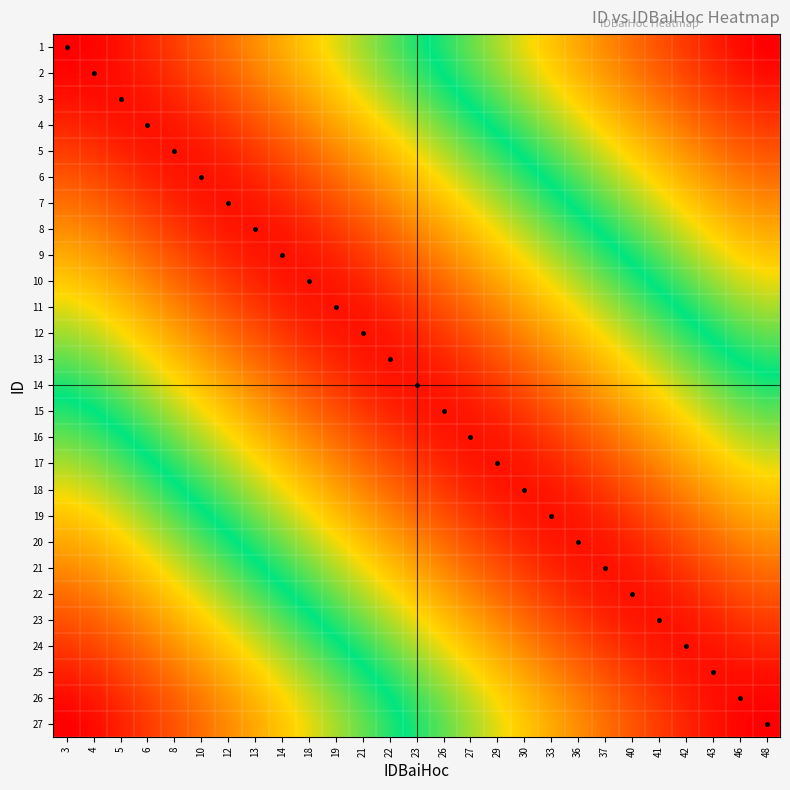

Reading right to left, transcribe all the data shown in this chart.

1: 48=24.4	46=24.0	43=23.2	42=22.2	41=21.2	40=20.2	37=19.2	36=18.2	33=17.2	30=16.2	29=15.2	27=14.2	26=13.2	23=12.2	22=11.2	21=10.2	19=9.2	18=8.2	14=7.2	13=6.2	12=5.2	10=4.2	8=3.3	6=2.4	5=1.7	4=1.2	3=0.9
2: 48=24.0	46=23.5	43=22.7	42=21.7	41=20.7	40=19.7	37=18.7	36=17.7	33=16.7	30=15.7	29=14.7	27=13.7	26=12.7	23=11.7	22=10.7	21=9.7	19=8.7	18=7.7	14=6.7	13=5.7	12=4.7	10=3.8	8=2.9	6=2.1	5=1.6	4=1.3	3=1.2
3: 48=23.2	46=22.7	43=21.9	42=20.9	41=19.9	40=18.9	37=17.9	36=16.9	33=15.9	30=14.9	29=13.9	27=12.9	26=11.9	23=10.9	22=9.9	21=8.9	19=7.9	18=6.9	14=5.9	13=4.9	12=4.0	10=3.1	8=2.3	6=1.8	5=1.5	4=1.6	3=1.7
4: 48=22.2	46=21.7	43=20.9	42=20.0	41=19.0	40=18.0	37=17.0	36=16.0	33=15.0	30=14.0	29=13.0	27=12.0	26=11.0	23=10.0	22=9.0	21=8.0	19=7.0	18=6.0	14=5.0	13=4.0	12=3.1	10=2.4	8=1.8	6=1.6	5=1.8	4=2.1	3=2.4
5: 48=21.2	46=20.7	43=19.9	42=19.0	41=18.0	40=17.0	37=16.0	36=15.0	33=14.0	30=13.0	29=12.0	27=11.0	26=10.0	23=9.0	22=8.0	21=7.0	19=6.0	18=5.0	14=4.0	13=3.1	12=2.4	10=1.8	8=1.7	6=1.8	5=2.3	4=2.9	3=3.3
6: 48=20.2	46=19.7	43=18.9	42=18.0	41=17.0	40=16.0	37=15.0	36=14.0	33=13.0	30=12.0	29=11.0	27=10.0	26=9.0	23=8.0	22=7.0	21=6.0	19=5.0	18=4.0	14=3.1	13=2.4	12=1.8	10=1.7	8=1.8	6=2.4	5=3.1	4=3.8	3=4.2
7: 48=19.2	46=18.7	43=17.9	42=17.0	41=16.0	40=15.0	37=14.0	36=13.0	33=12.0	30=11.0	29=10.0	27=9.0	26=8.0	23=7.0	22=6.0	21=5.0	19=4.0	18=3.1	14=2.4	13=1.8	12=1.7	10=1.8	8=2.4	6=3.1	5=4.0	4=4.7	3=5.2
8: 48=18.2	46=17.7	43=16.9	42=16.0	41=15.0	40=14.0	37=13.0	36=12.0	33=11.0	30=10.0	29=9.0	27=8.0	26=7.0	23=6.0	22=5.0	21=4.0	19=3.1	18=2.4	14=1.8	13=1.7	12=1.8	10=2.4	8=3.1	6=4.0	5=4.9	4=5.7	3=6.2
9: 48=17.2	46=16.7	43=15.9	42=15.0	41=14.0	40=13.0	37=12.0	36=11.0	33=10.0	30=9.0	29=8.0	27=7.0	26=6.0	23=5.0	22=4.0	21=3.1	19=2.4	18=1.8	14=1.7	13=1.8	12=2.4	10=3.1	8=4.0	6=5.0	5=5.9	4=6.7	3=7.2
10: 48=16.2	46=15.7	43=14.9	42=14.0	41=13.0	40=12.0	37=11.0	36=10.0	33=9.0	30=8.0	29=7.0	27=6.0	26=5.0	23=4.0	22=3.1	21=2.4	19=1.8	18=1.7	14=1.8	13=2.4	12=3.1	10=4.0	8=5.0	6=6.0	5=6.9	4=7.7	3=8.2
11: 48=15.2	46=14.7	43=13.9	42=13.0	41=12.0	40=11.0	37=10.0	36=9.0	33=8.0	30=7.0	29=6.0	27=5.0	26=4.0	23=3.1	22=2.4	21=1.8	19=1.7	18=1.8	14=2.4	13=3.1	12=4.0	10=5.0	8=6.0	6=7.0	5=7.9	4=8.7	3=9.2
12: 48=14.2	46=13.7	43=12.9	42=12.0	41=11.0	40=10.0	37=9.0	36=8.0	33=7.0	30=6.0	29=5.0	27=4.0	26=3.1	23=2.4	22=1.8	21=1.7	19=1.8	18=2.4	14=3.1	13=4.0	12=5.0	10=6.0	8=7.0	6=8.0	5=8.9	4=9.7	3=10.2
13: 48=13.2	46=12.7	43=11.9	42=11.0	41=10.0	40=9.0	37=8.0	36=7.0	33=6.0	30=5.0	29=4.0	27=3.1	26=2.4	23=1.8	22=1.7	21=1.8	19=2.4	18=3.1	14=4.0	13=5.0	12=6.0	10=7.0	8=8.0	6=9.0	5=9.9	4=10.7	3=11.2
14: 48=12.2	46=11.7	43=10.9	42=10.0	41=9.0	40=8.0	37=7.0	36=6.0	33=5.0	30=4.0	29=3.1	27=2.4	26=1.8	23=1.7	22=1.8	21=2.4	19=3.1	18=4.0	14=5.0	13=6.0	12=7.0	10=8.0	8=9.0	6=10.0	5=10.9	4=11.7	3=12.2
15: 48=11.2	46=10.7	43=9.9	42=9.0	41=8.0	40=7.0	37=6.0	36=5.0	33=4.0	30=3.1	29=2.4	27=1.8	26=1.7	23=1.8	22=2.4	21=3.1	19=4.0	18=5.0	14=6.0	13=7.0	12=8.0	10=9.0	8=10.0	6=11.0	5=11.9	4=12.7	3=13.2
16: 48=10.2	46=9.7	43=8.9	42=8.0	41=7.0	40=6.0	37=5.0	36=4.0	33=3.1	30=2.4	29=1.8	27=1.7	26=1.8	23=2.4	22=3.1	21=4.0	19=5.0	18=6.0	14=7.0	13=8.0	12=9.0	10=10.0	8=11.0	6=12.0	5=12.9	4=13.7	3=14.2
17: 48=9.2	46=8.7	43=7.9	42=7.0	41=6.0	40=5.0	37=4.0	36=3.1	33=2.4	30=1.8	29=1.7	27=1.8	26=2.4	23=3.1	22=4.0	21=5.0	19=6.0	18=7.0	14=8.0	13=9.0	12=10.0	10=11.0	8=12.0	6=13.0	5=13.9	4=14.7	3=15.2
18: 48=8.2	46=7.7	43=6.9	42=6.0	41=5.0	40=4.0	37=3.1	36=2.4	33=1.8	30=1.7	29=1.8	27=2.4	26=3.1	23=4.0	22=5.0	21=6.0	19=7.0	18=8.0	14=9.0	13=10.0	12=11.0	10=12.0	8=13.0	6=14.0	5=14.9	4=15.7	3=16.2
19: 48=7.2	46=6.7	43=5.9	42=5.0	41=4.0	40=3.1	37=2.4	36=1.8	33=1.7	30=1.8	29=2.4	27=3.1	26=4.0	23=5.0	22=6.0	21=7.0	19=8.0	18=9.0	14=10.0	13=11.0	12=12.0	10=13.0	8=14.0	6=15.0	5=15.9	4=16.7	3=17.2
20: 48=6.2	46=5.7	43=4.9	42=4.0	41=3.1	40=2.4	37=1.8	36=1.7	33=1.8	30=2.4	29=3.1	27=4.0	26=5.0	23=6.0	22=7.0	21=8.0	19=9.0	18=10.0	14=11.0	13=12.0	12=13.0	10=14.0	8=15.0	6=16.0	5=16.9	4=17.7	3=18.2
21: 48=5.2	46=4.7	43=4.0	42=3.1	41=2.4	40=1.8	37=1.7	36=1.8	33=2.4	30=3.1	29=4.0	27=5.0	26=6.0	23=7.0	22=8.0	21=9.0	19=10.0	18=11.0	14=12.0	13=13.0	12=14.0	10=15.0	8=16.0	6=17.0	5=17.9	4=18.7	3=19.2
22: 48=4.2	46=3.8	43=3.1	42=2.4	41=1.8	40=1.7	37=1.8	36=2.4	33=3.1	30=4.0	29=5.0	27=6.0	26=7.0	23=8.0	22=9.0	21=10.0	19=11.0	18=12.0	14=13.0	13=14.0	12=15.0	10=16.0	8=17.0	6=18.0	5=18.9	4=19.7	3=20.2
23: 48=3.3	46=2.9	43=2.3	42=1.8	41=1.7	40=1.8	37=2.4	36=3.1	33=4.0	30=5.0	29=6.0	27=7.0	26=8.0	23=9.0	22=10.0	21=11.0	19=12.0	18=13.0	14=14.0	13=15.0	12=16.0	10=17.0	8=18.0	6=19.0	5=19.9	4=20.7	3=21.2
24: 48=2.4	46=2.1	43=1.8	42=1.6	41=1.8	40=2.4	37=3.1	36=4.0	33=5.0	30=6.0	29=7.0	27=8.0	26=9.0	23=10.0	22=11.0	21=12.0	19=13.0	18=14.0	14=15.0	13=16.0	12=17.0	10=18.0	8=19.0	6=20.0	5=20.9	4=21.7	3=22.2
25: 48=1.7	46=1.6	43=1.5	42=1.8	41=2.3	40=3.1	37=4.0	36=4.9	33=5.9	30=6.9	29=7.9	27=8.9	26=9.9	23=10.9	22=11.9	21=12.9	19=13.9	18=14.9	14=15.9	13=16.9	12=17.9	10=18.9	8=19.9	6=20.9	5=21.9	4=22.7	3=23.2
26: 48=1.2	46=1.3	43=1.6	42=2.1	41=2.9	40=3.8	37=4.7	36=5.7	33=6.7	30=7.7	29=8.7	27=9.7	26=10.7	23=11.7	22=12.7	21=13.7	19=14.7	18=15.7	14=16.7	13=17.7	12=18.7	10=19.7	8=20.7	6=21.7	5=22.7	4=23.5	3=24.0
27: 48=0.9	46=1.2	43=1.7	42=2.4	41=3.3	40=4.2	37=5.2	36=6.2	33=7.2	30=8.2	29=9.2	27=10.2	26=11.2	23=12.2	22=13.2	21=14.2	19=15.2	18=16.2	14=17.2	13=18.2	12=19.2	10=20.2	8=21.2	6=22.2	5=23.2	4=24.0	3=24.4